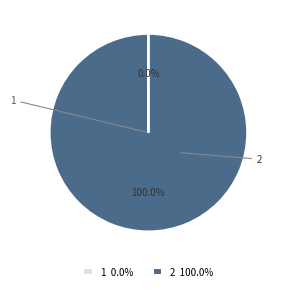

The 1 slice represents 0% of the pie. True or false?

True